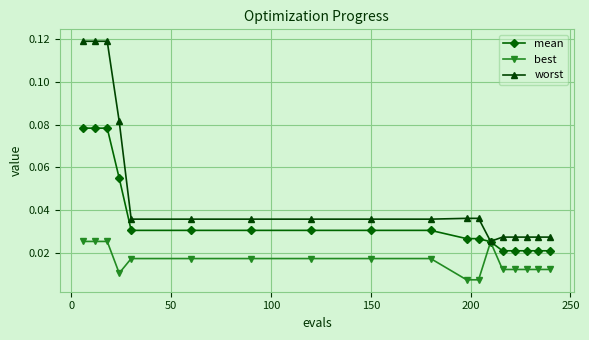

Rank the series by their average value, from highest to lowest.

worst, mean, best